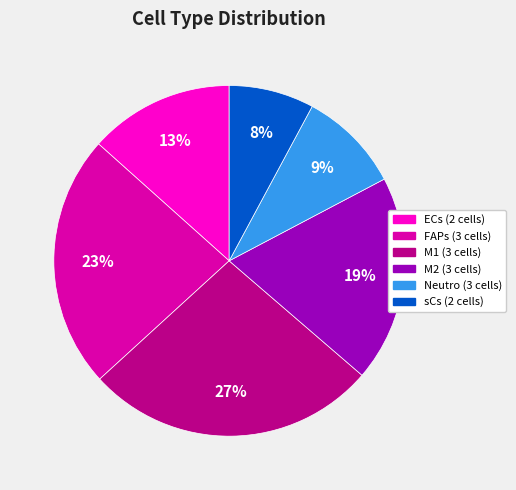

Which has a higher value, ECs (2 cells) or Neutro (3 cells)?

ECs (2 cells)